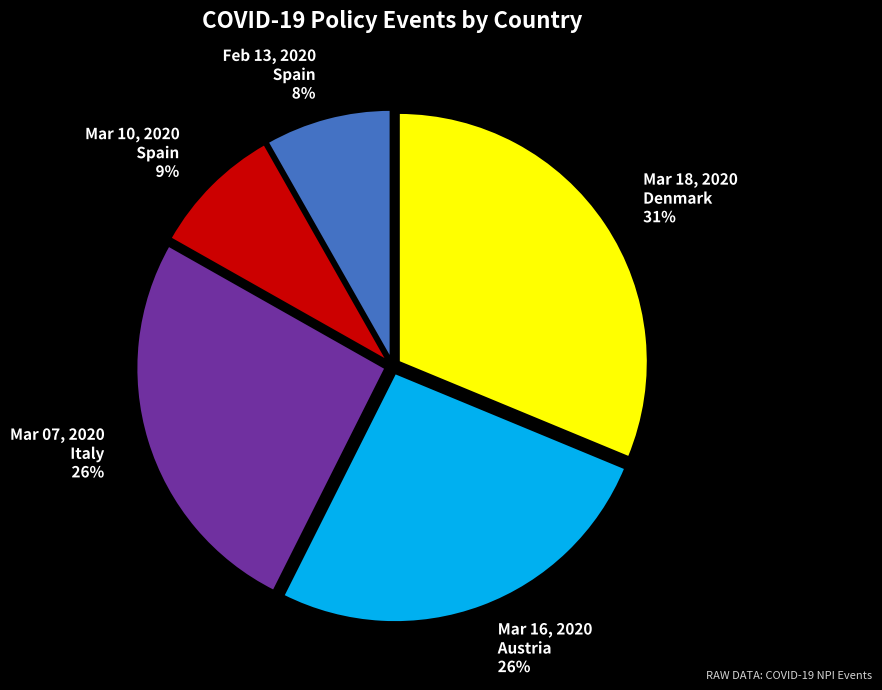

Which slice is the largest?

Mar 18, 2020 Denmark